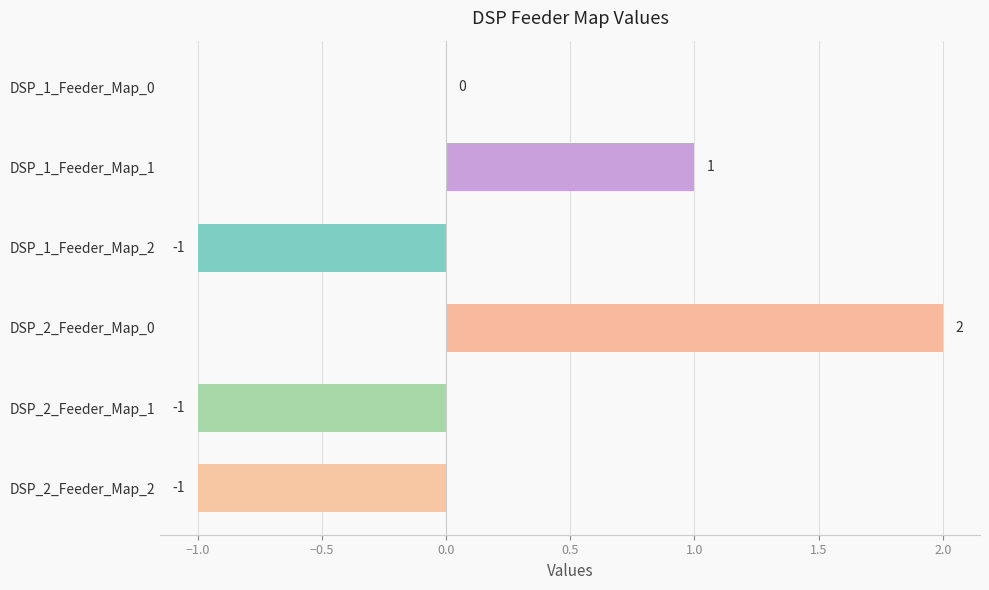

Reading top to bottom, list all the values displayed in this chart.

DSP_1_Feeder_Map_0=0	DSP_1_Feeder_Map_1=1	DSP_1_Feeder_Map_2=-1	DSP_2_Feeder_Map_0=2	DSP_2_Feeder_Map_1=-1	DSP_2_Feeder_Map_2=-1